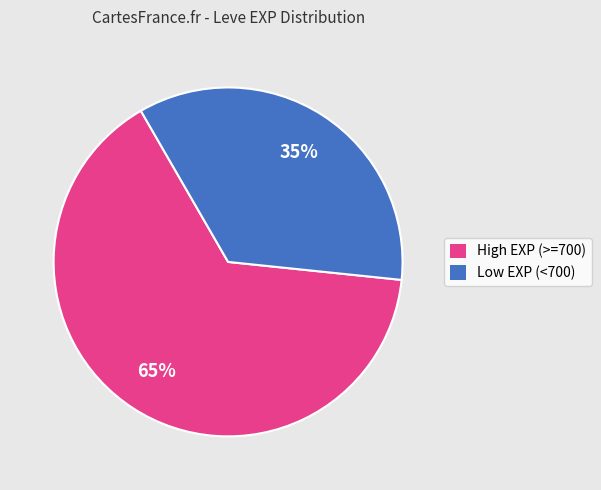

How many segments does this pie chart have?

2